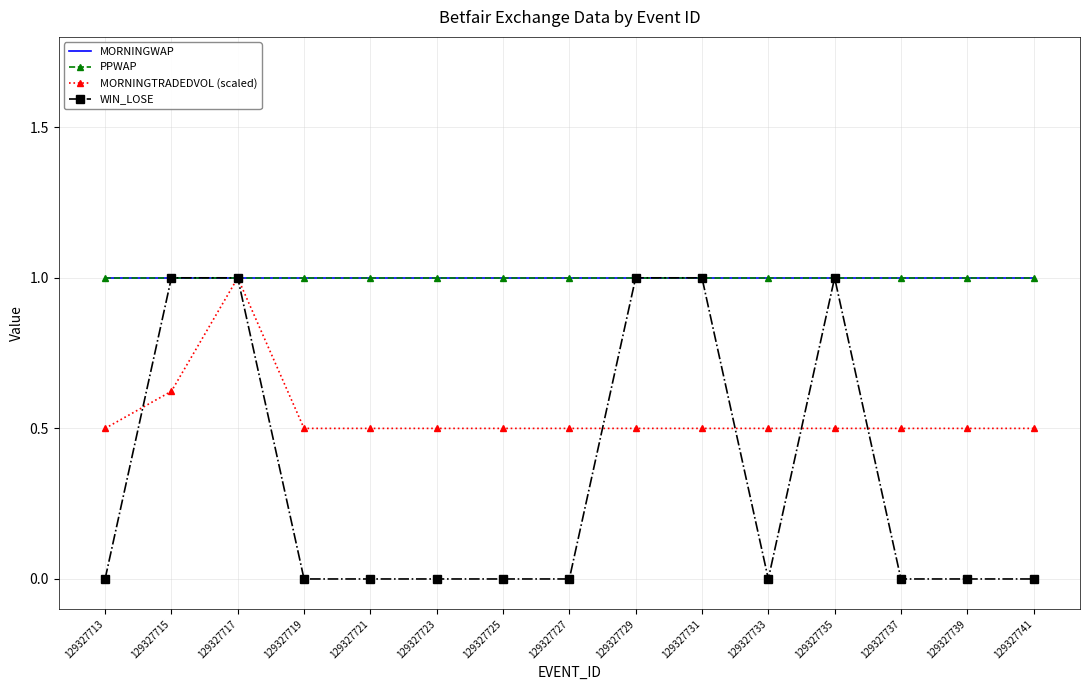

Reading left to right, list all the values displayed in this chart.

MORNINGWAP: 1.0	1.0	1.0	1.0	1.0	1.0	1.0	1.0	1.0	1.0	1.0	1.0	1.0	1.0	1.0
PPWAP: 1.0	1.0	1.0	1.0	1.0	1.0	1.0	1.0	1.0	1.0	1.0	1.0	1.0	1.0	1.0
MORNINGTRADEDVOL (scaled): 0.5	0.6	1.0	0.5	0.5	0.5	0.5	0.5	0.5	0.5	0.5	0.5	0.5	0.5	0.5
WIN_LOSE: 0.0	1.0	1.0	0.0	0.0	0.0	0.0	0.0	1.0	1.0	0.0	1.0	0.0	0.0	0.0